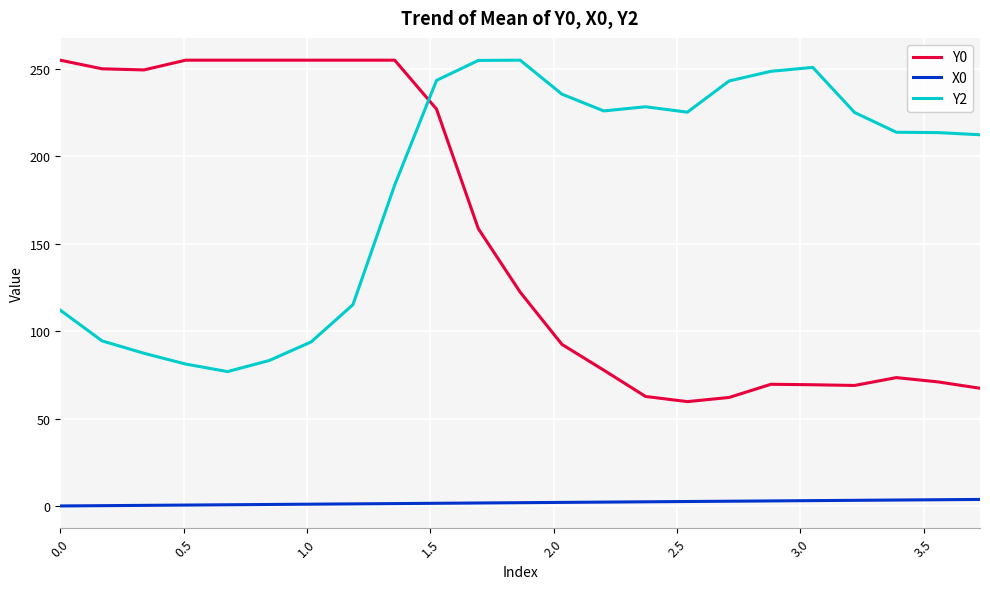

What is the maximum value shown in the chart?

255.0